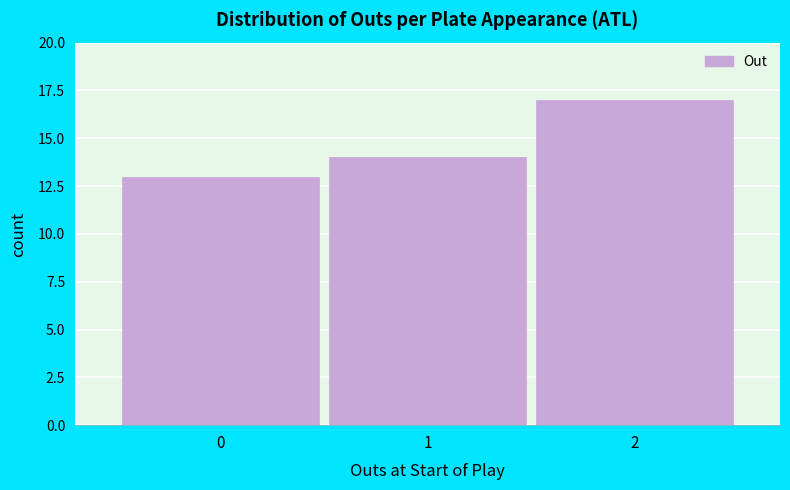

Over which range of the x-axis is the bar tallest?

1.5 to 2.5